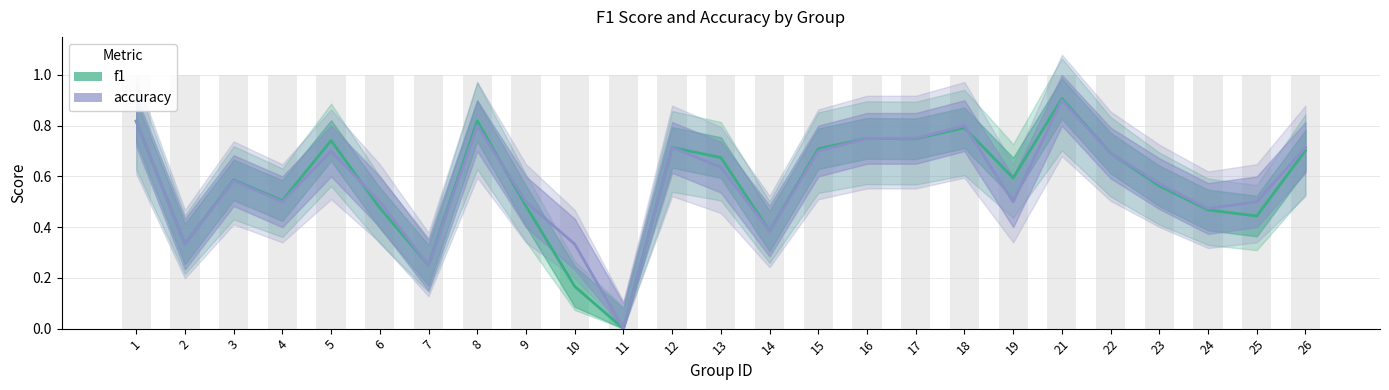

Count the accuracy values in the range 0 to 1.

25